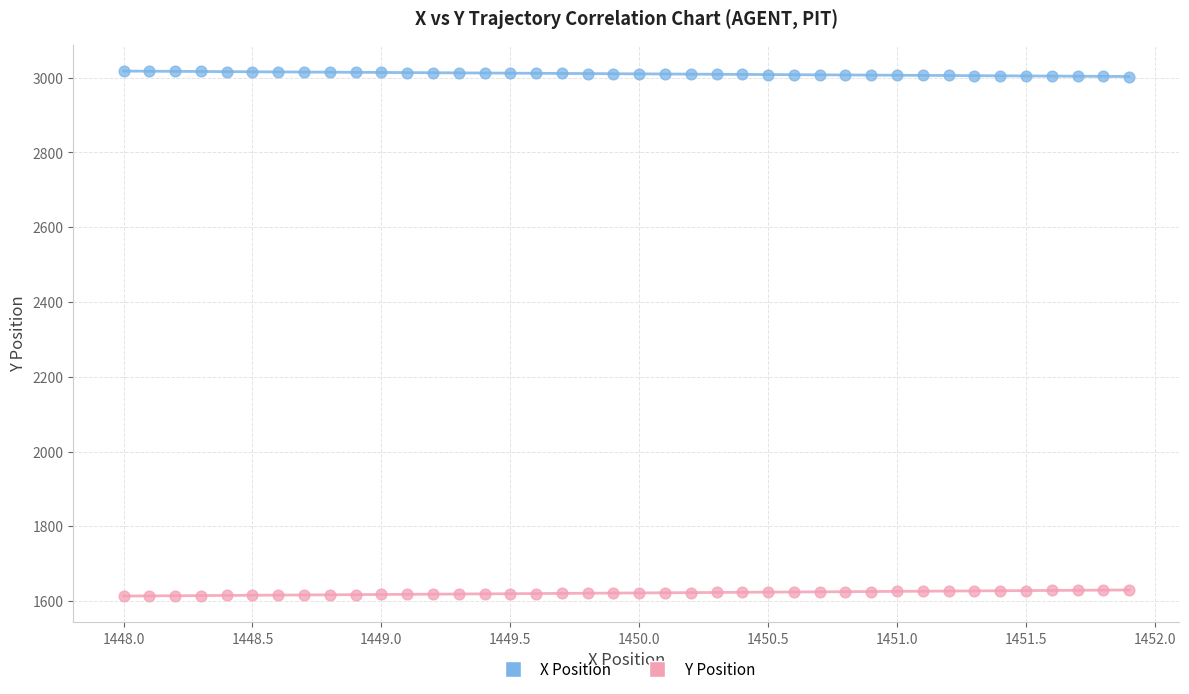

Across all data points, what is the range of Y values (max minus min)?

1404.0